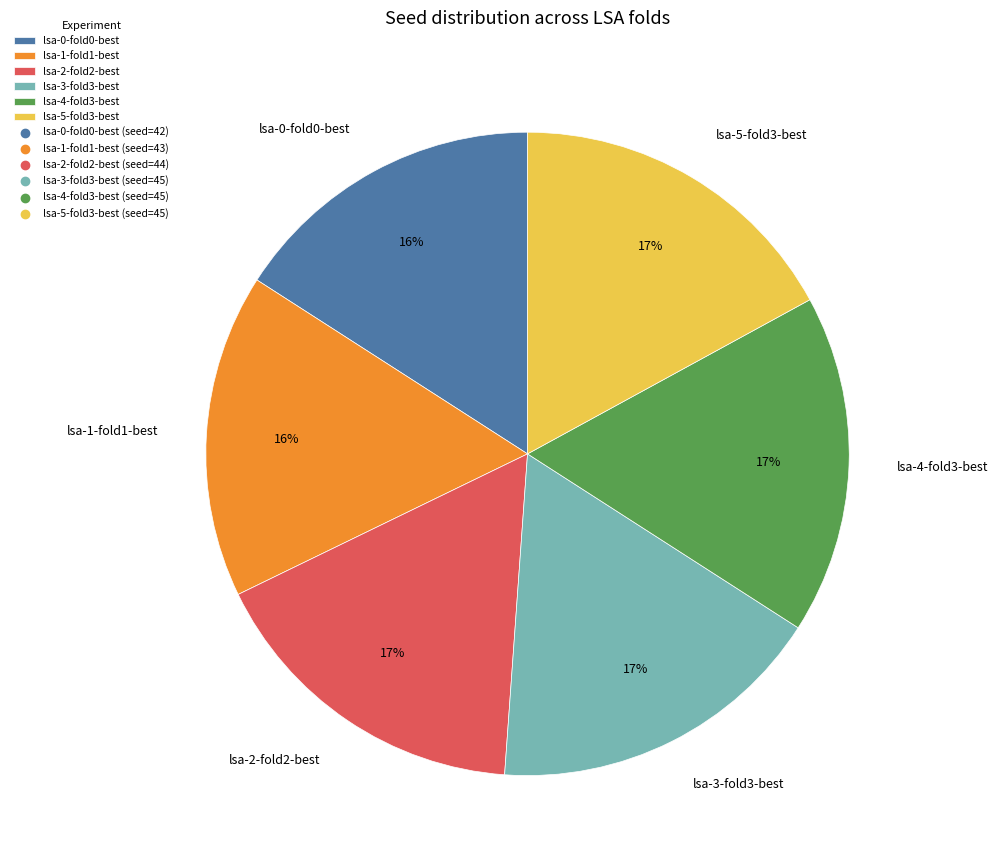

Approximately how many times larger is the value at lsa-2-fold2-best compared to lsa-3-fold3-best?

1.0